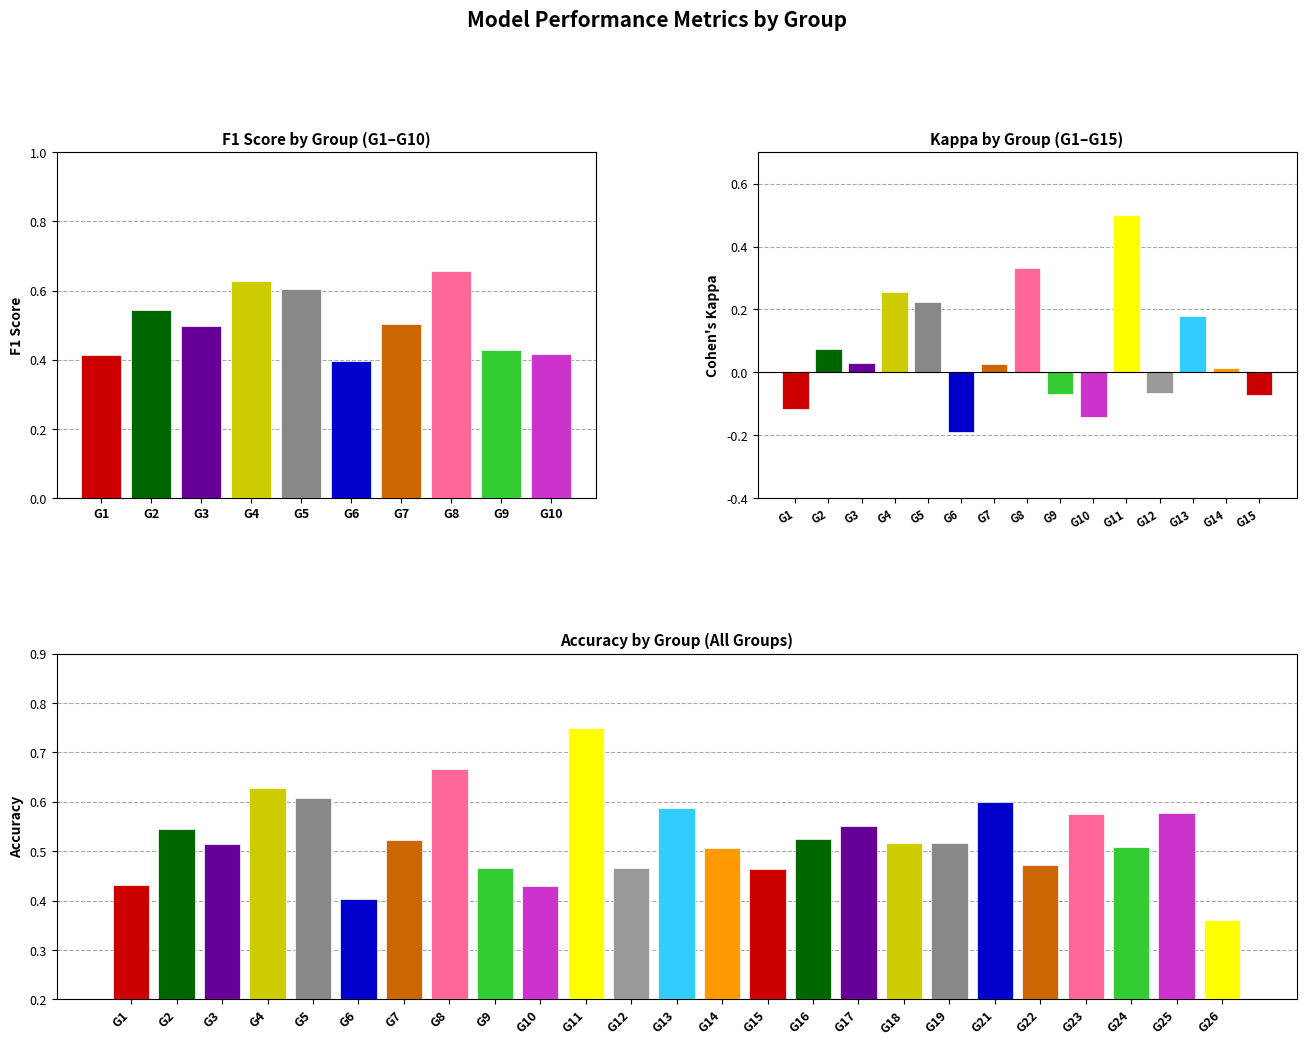

How many accuracy values are between 0 and 1?

25